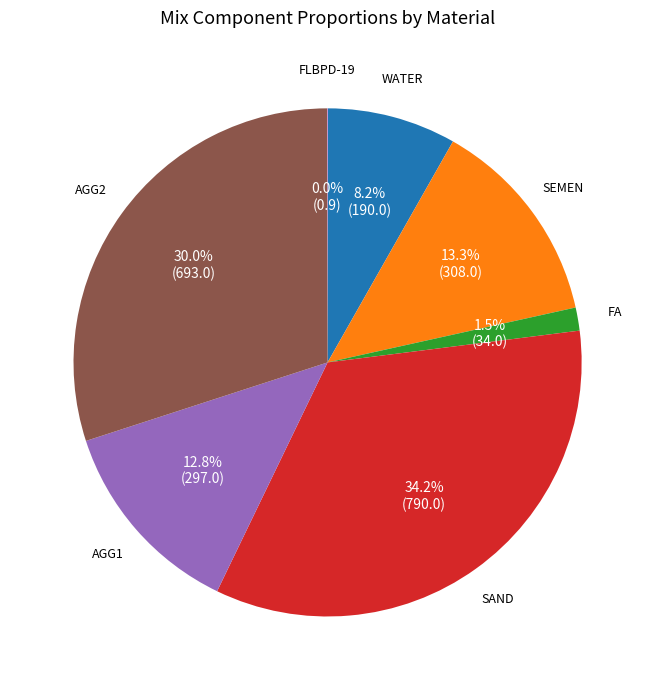

Is there any slice that represents more than half of the pie?

No